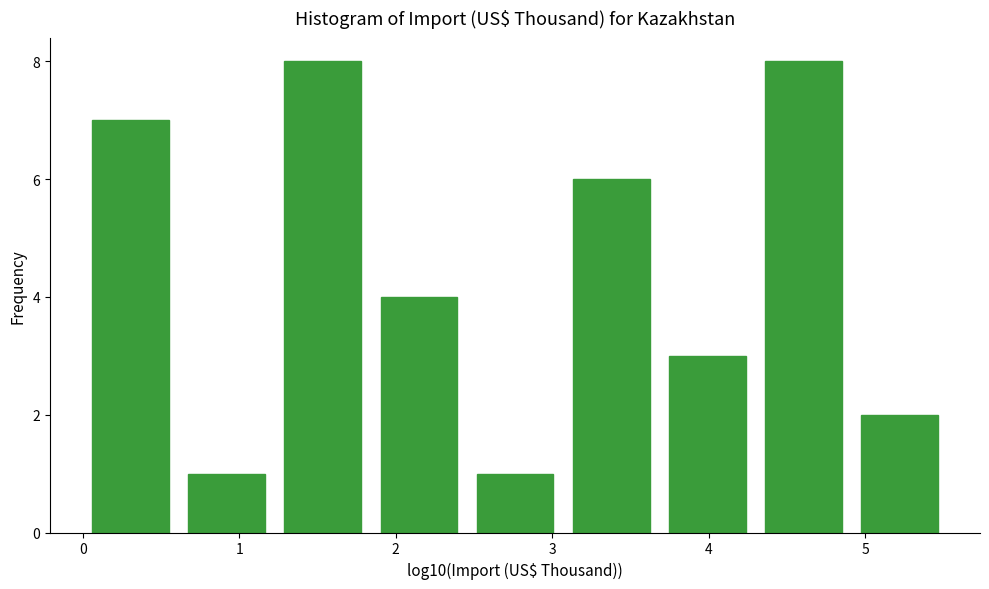

Reading left to right, list every bar in this chart as the range it spans on the x-axis followed by its height. Neither the bar edges nor the heights are printed on the chart, so give them approximately, as read against the axes.

0.0 to 0.6: 7
0.6 to 1.2: 1
1.2 to 1.8: 8
1.8 to 2.5: 4
2.5 to 3.1: 1
3.1 to 3.7: 6
3.7 to 4.3: 3
4.3 to 4.9: 8
4.9 to 5.5: 2